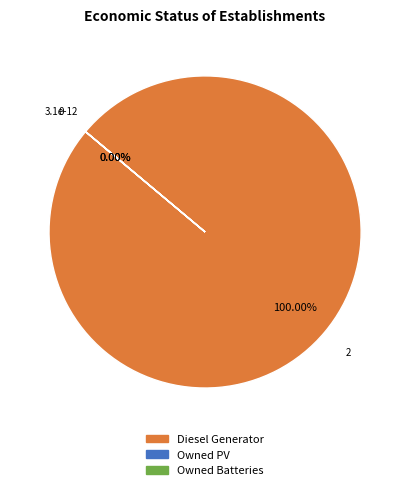

What is the change in value from Diesel Generator to Owned Batteries?

-2.0